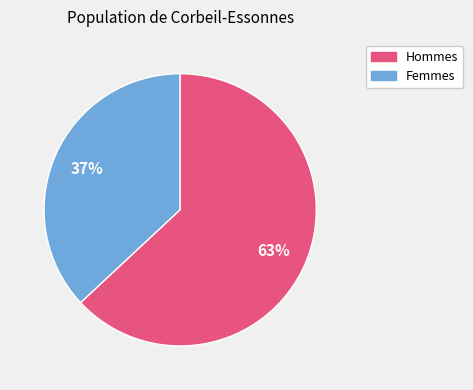

To the nearest percent, what is the average slice percentage?

50%